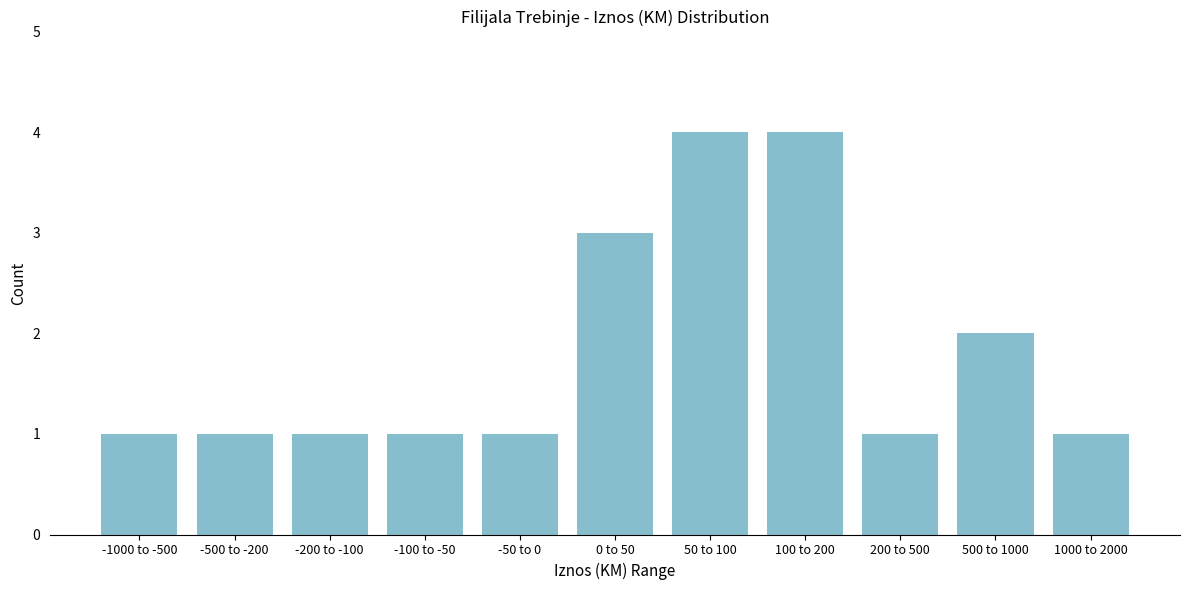

Reading left to right, extract all data points from this chart.

1	1	1	1	1	3	4	4	1	2	1